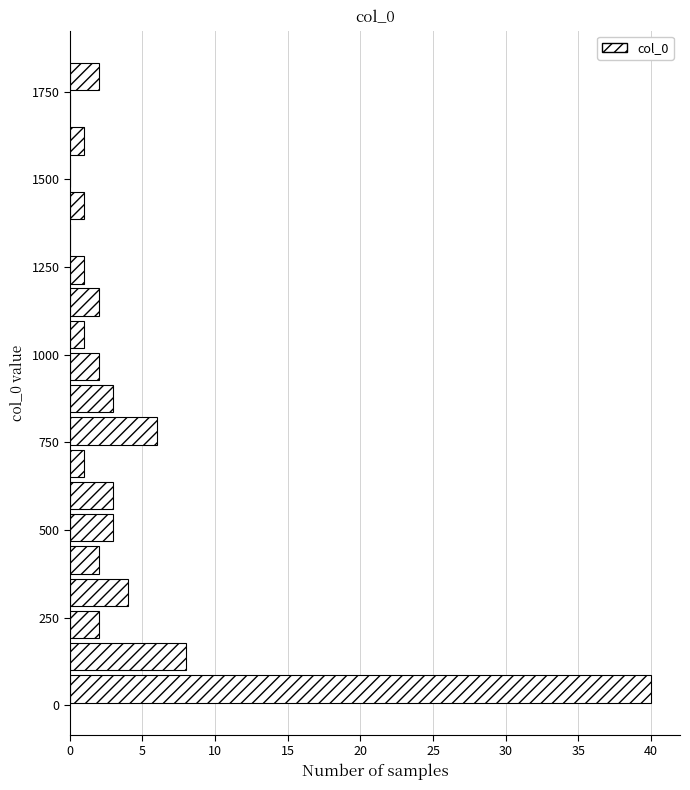

Read against the y-axis, roughly where is the centre of the longest bar?

50